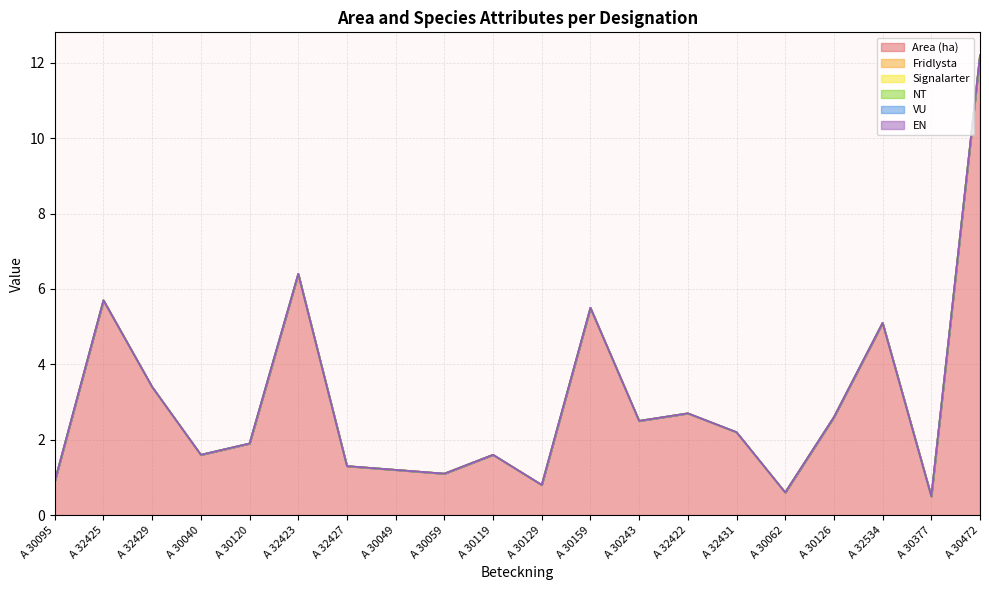

The value of Signalarter at A 32427 is 0.0. True or false?

True